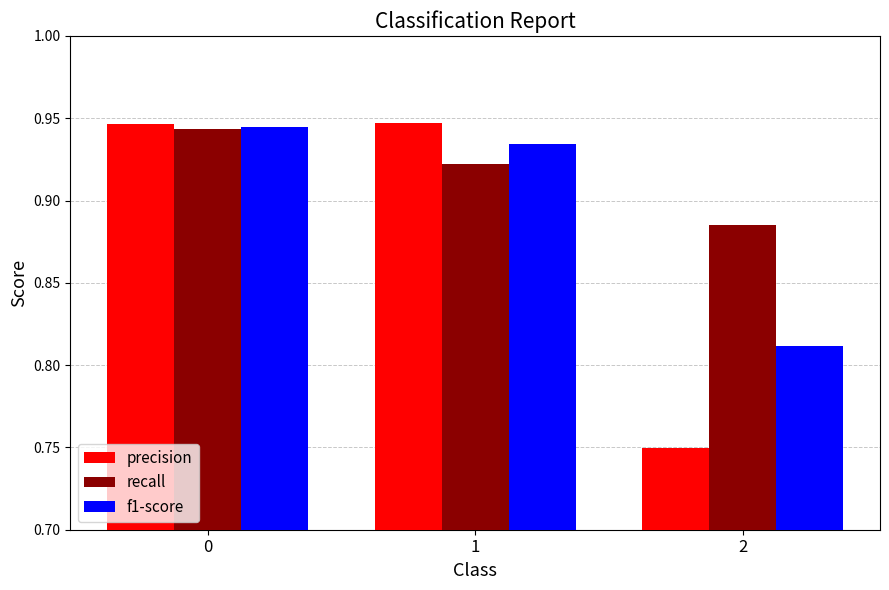

True or false: f1-score has a value of 0.4 at 2.

False